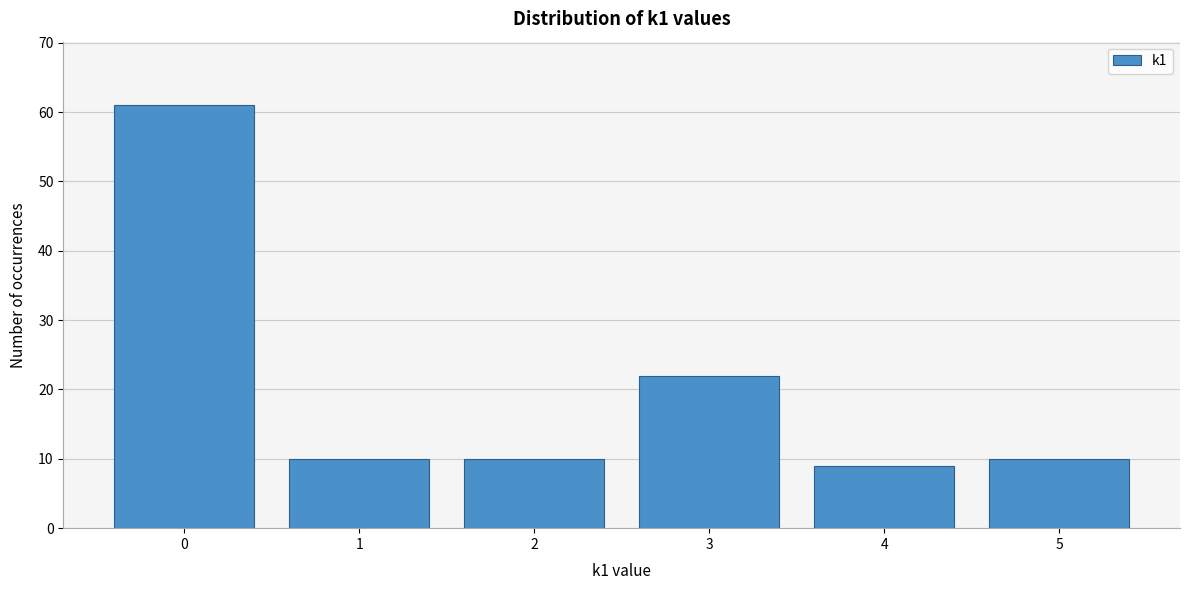

Which range on the x-axis has the tallest bar?

-0.5 to 0.5